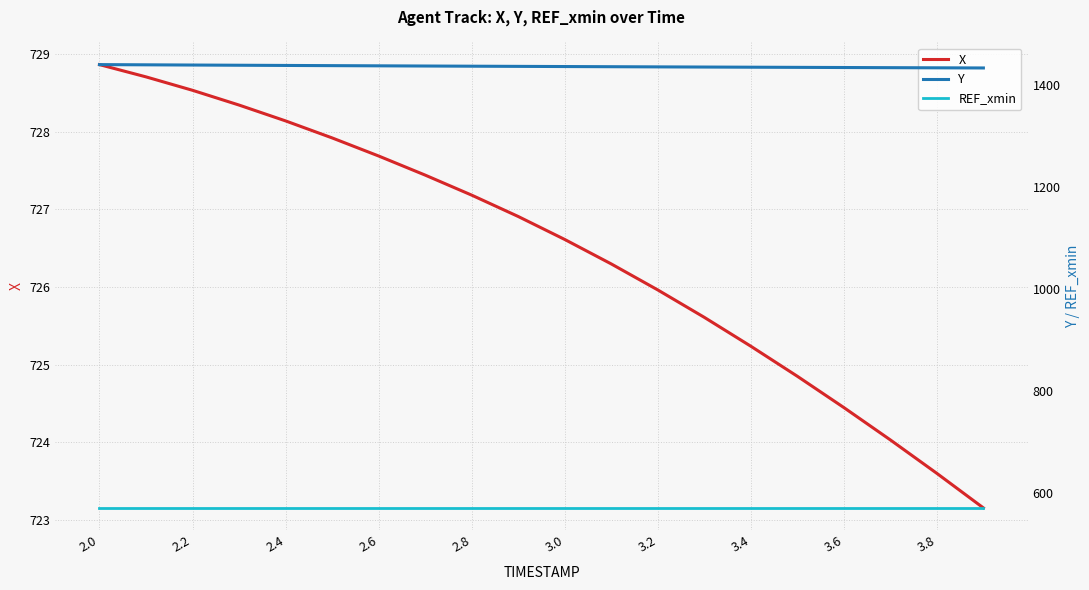

What is the difference between the maximum and second lowest values in the X series?

5.3